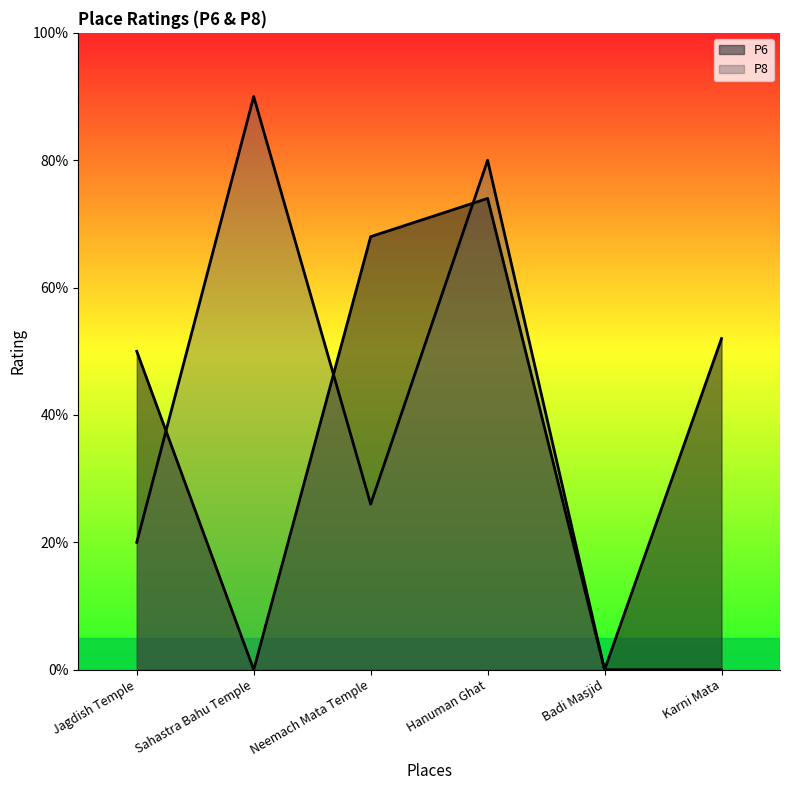

True or false: P6 has a value of 2.5 at Jagdish Temple.

True